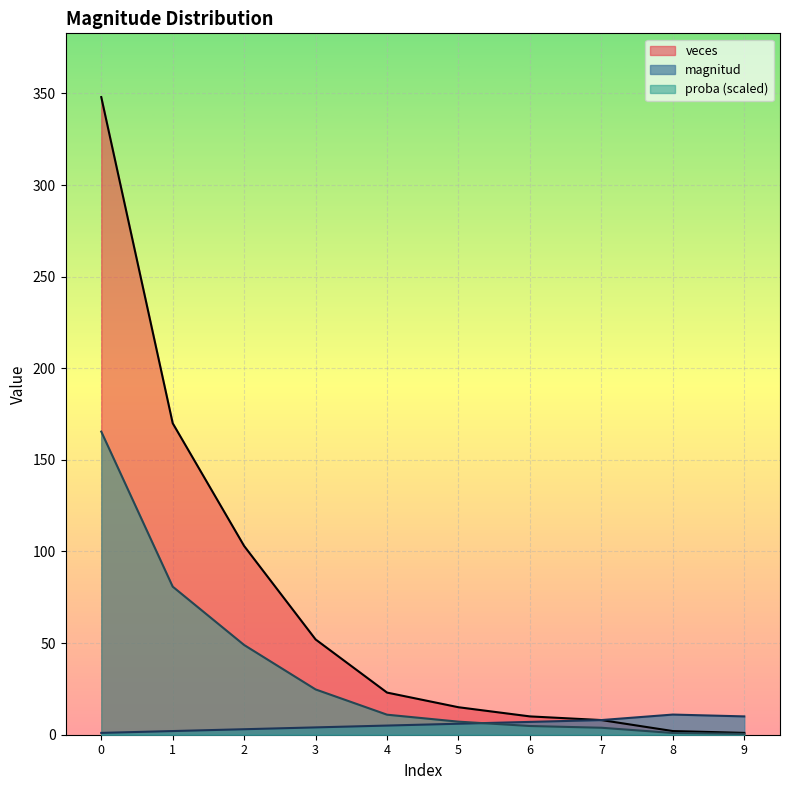

Which series ends up on top after the final intersection of veces and magnitud?

magnitud